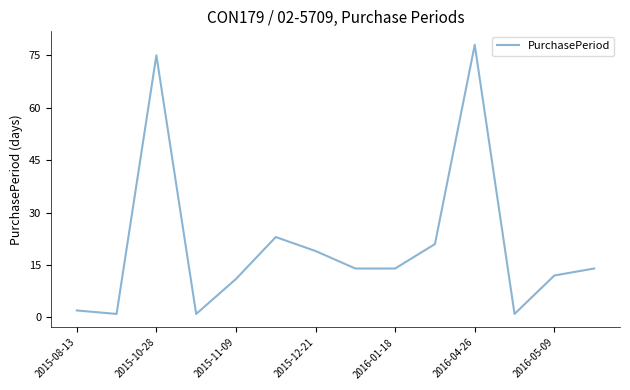

What is the smallest value displayed?

1